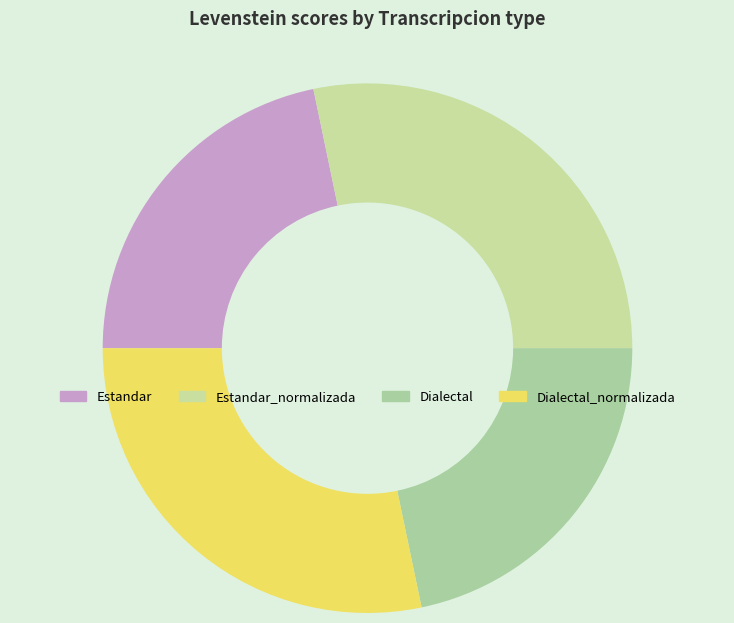

How many slices are in this pie chart?

4